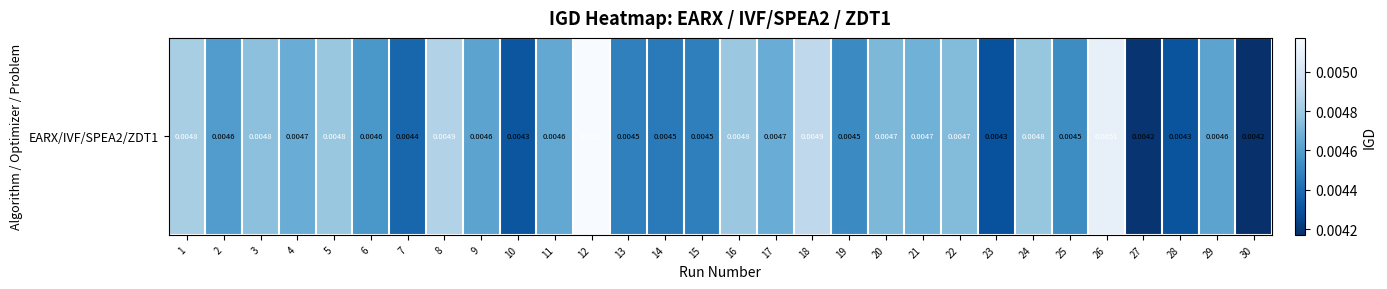

List the labels in order of value, smallest first.

30, 27, 23, 28, 10, 7, 14, 15, 13, 19, 25, 6, 2, 29, 9, 11, 4, 17, 21, 20, 22, 3, 24, 5, 16, 1, 8, 18, 26, 12